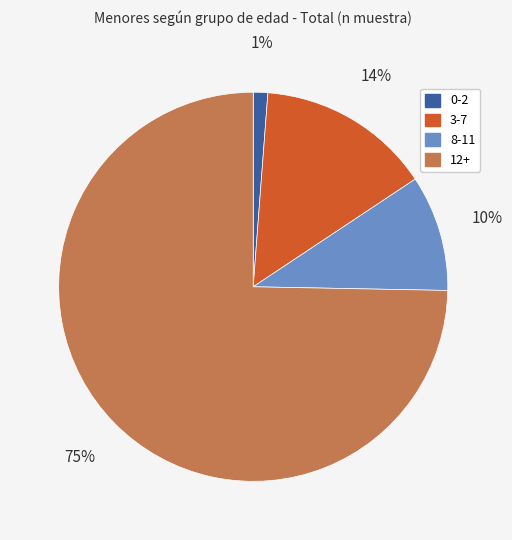

Count the number of slices in the pie.

4